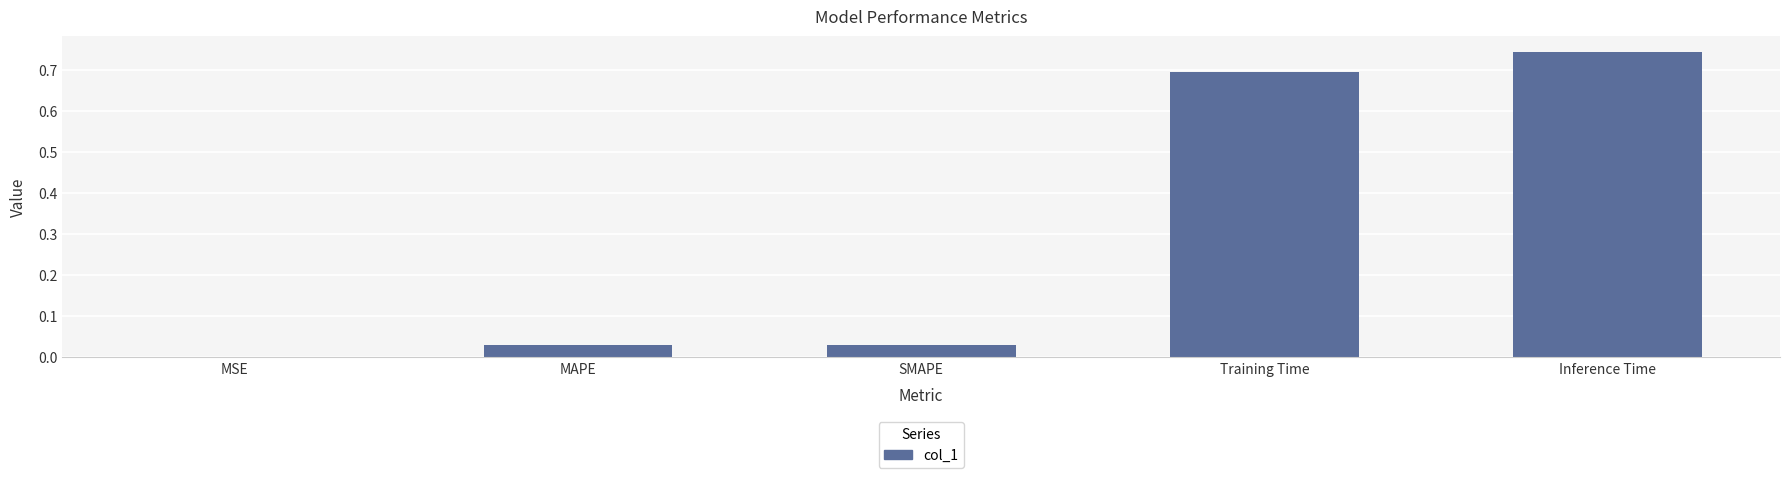

What is the sum of the values at Inference Time and MAPE?

0.8